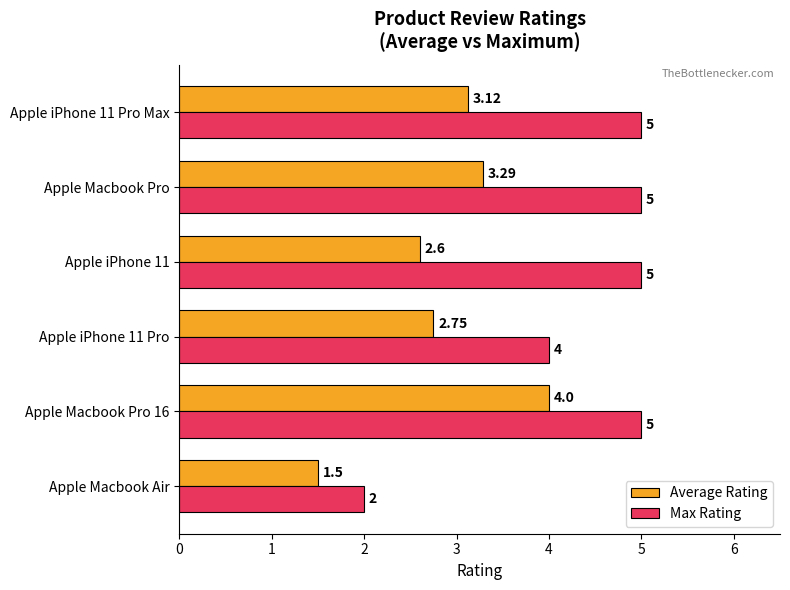

Where is Max Rating nearest to the value 3?

Apple Macbook Air